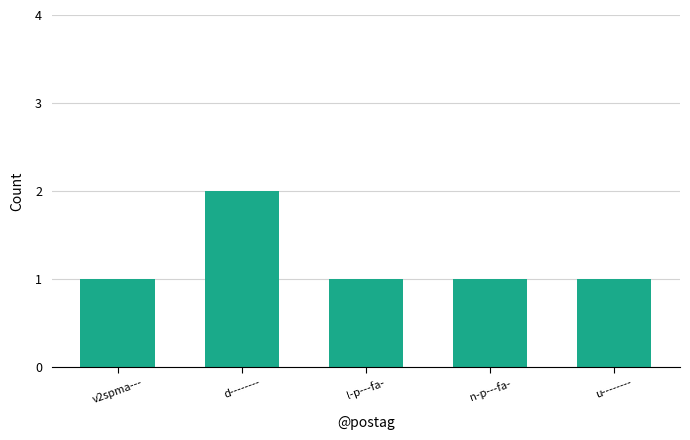

What is the maximum value shown in the chart?

2